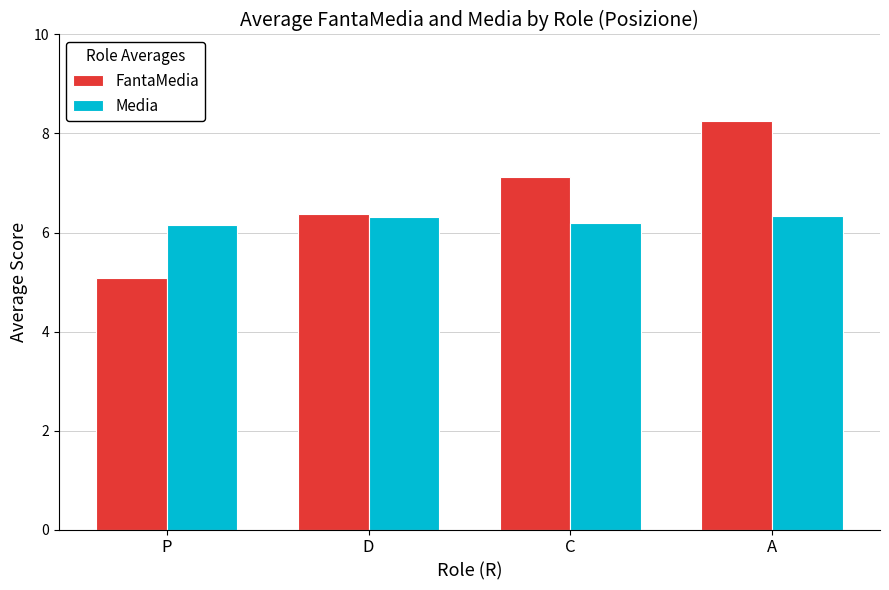

Rank the series by their average value, from highest to lowest.

FantaMedia, Media